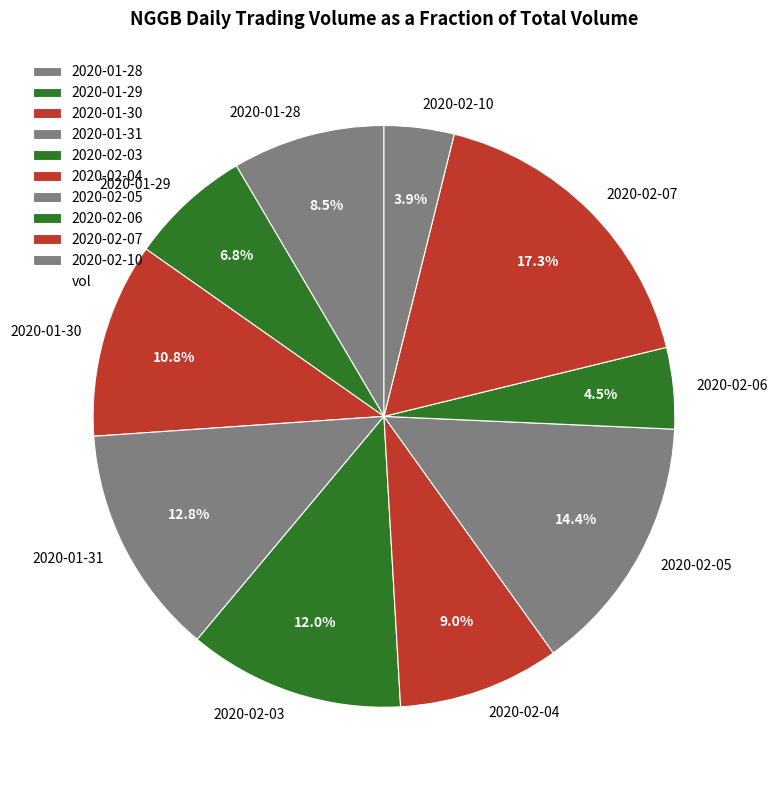

What percentage is the 2020-02-04 slice, to the nearest percent?

9%